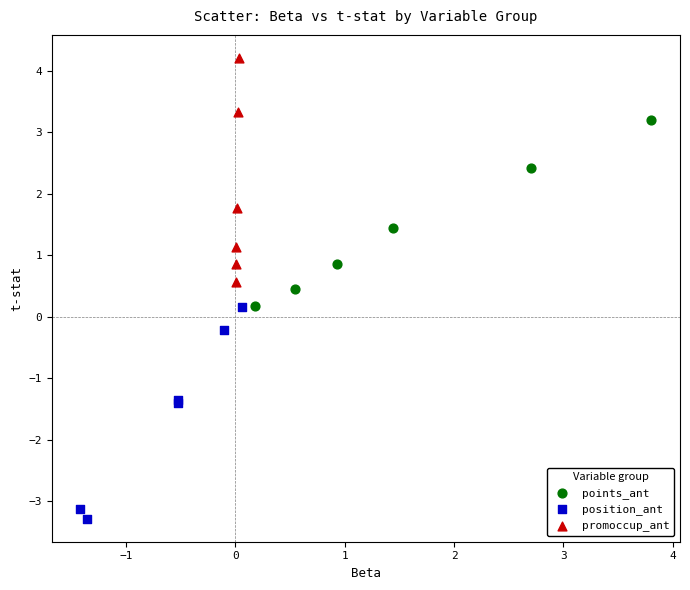

What are all the series names shown in the legend?

points_ant, position_ant, promoccup_ant